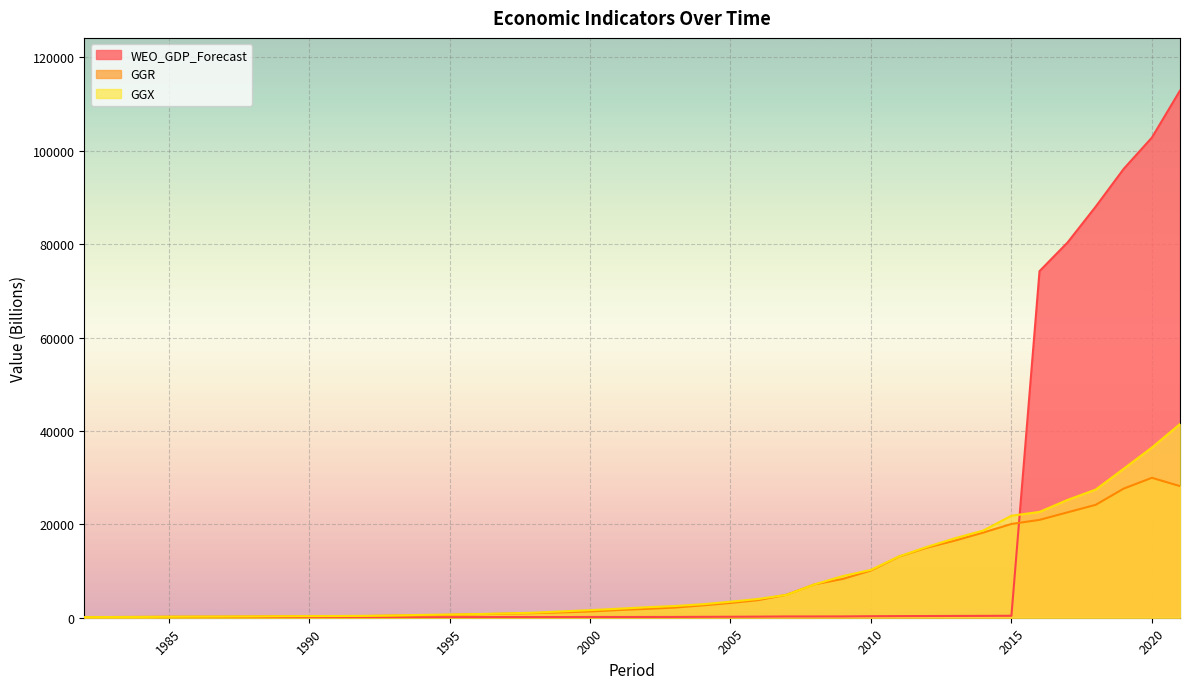

How many lines are shown in the chart?

3